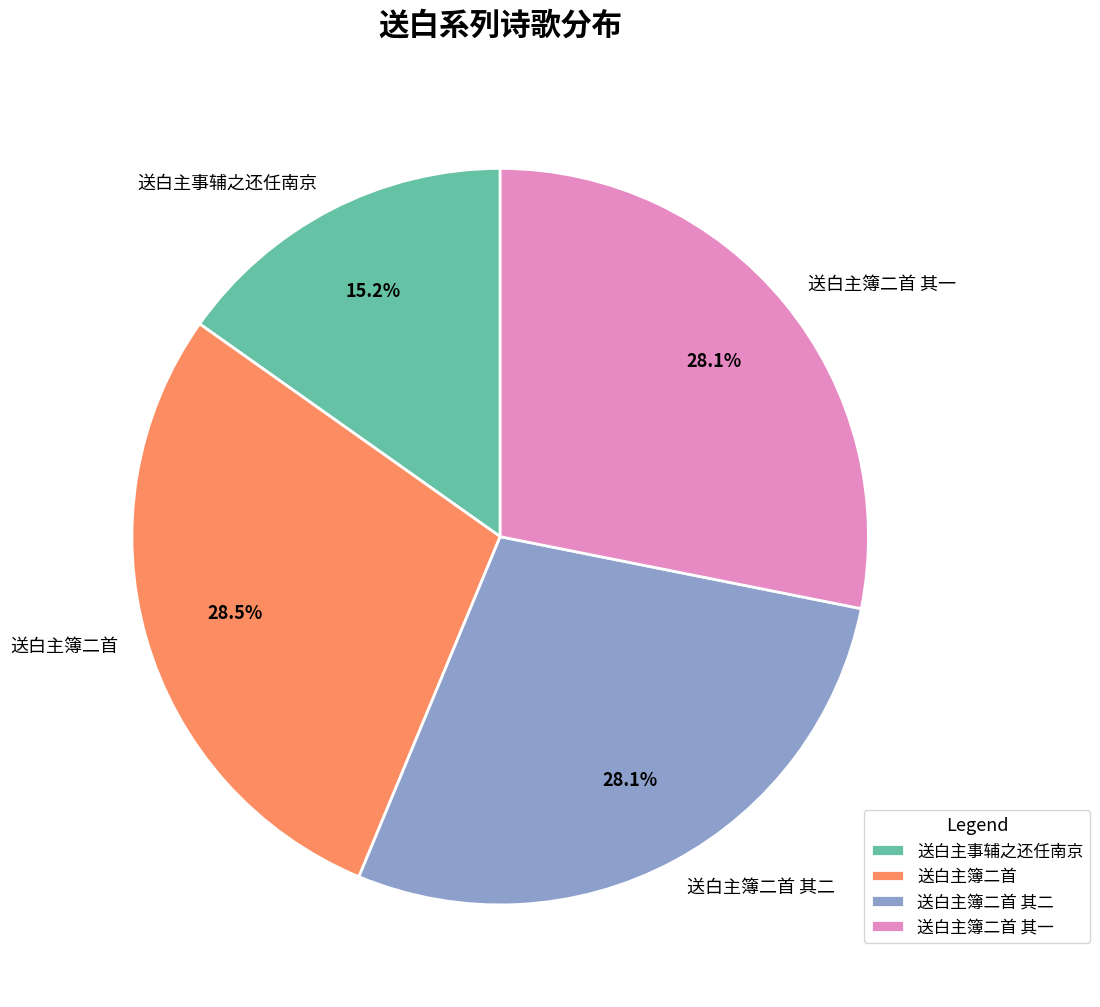

To the nearest percent, what percentage of the pie is 送白主簿二首 其二?

28%